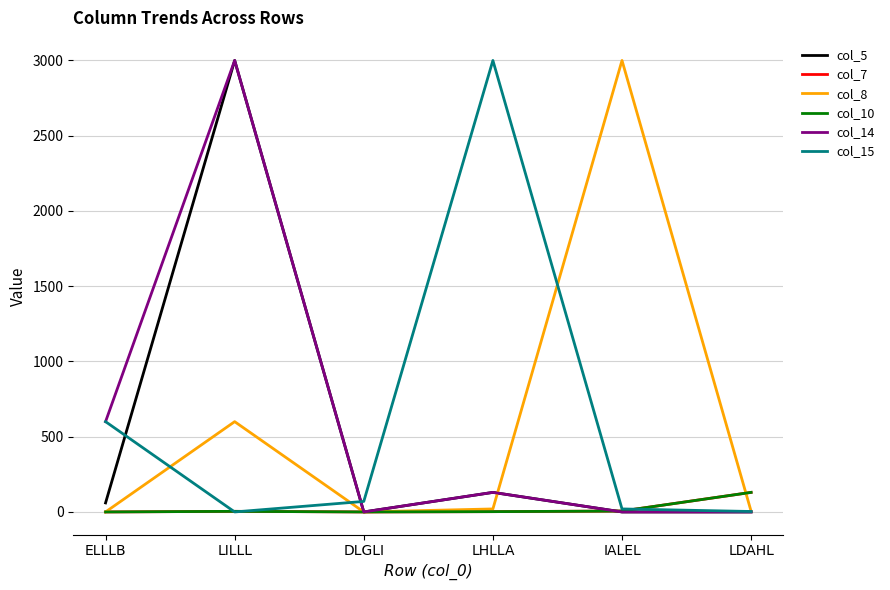

Does the chart display data point markers on the line(s)?

No